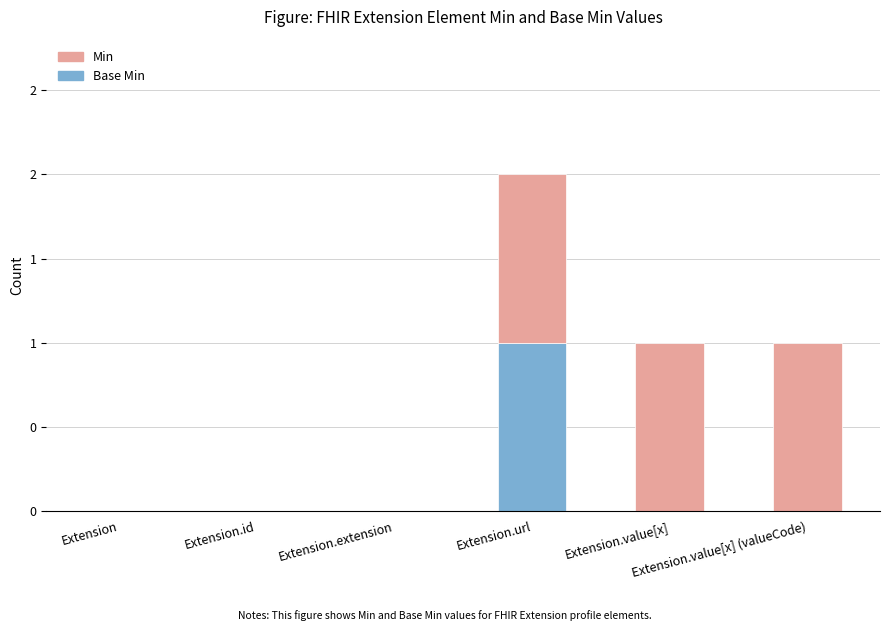

At which label is Base Min closest to 0?

Extension